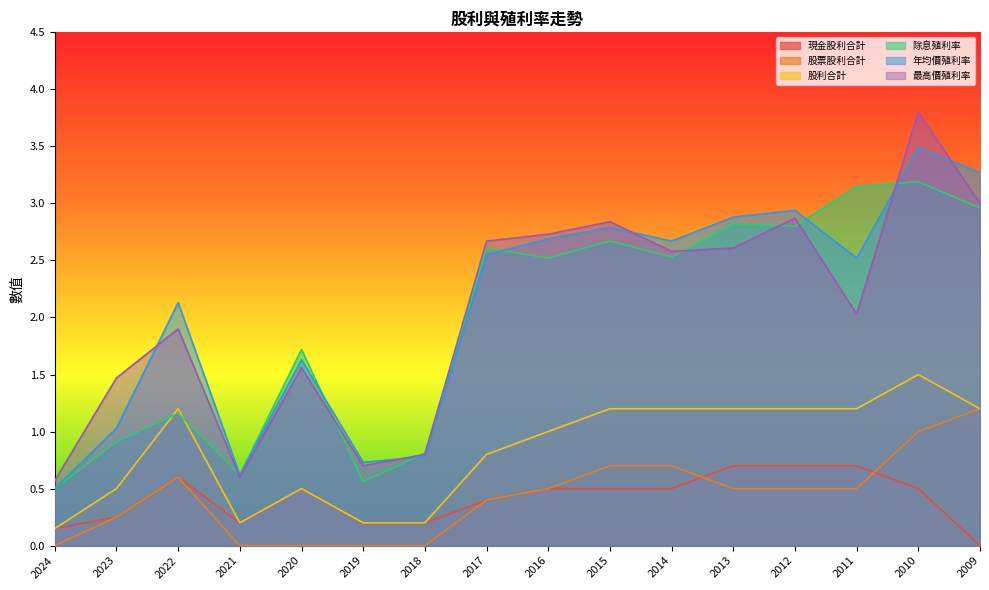

Count the 除息殖利率 values in the range 0 to 2.

7